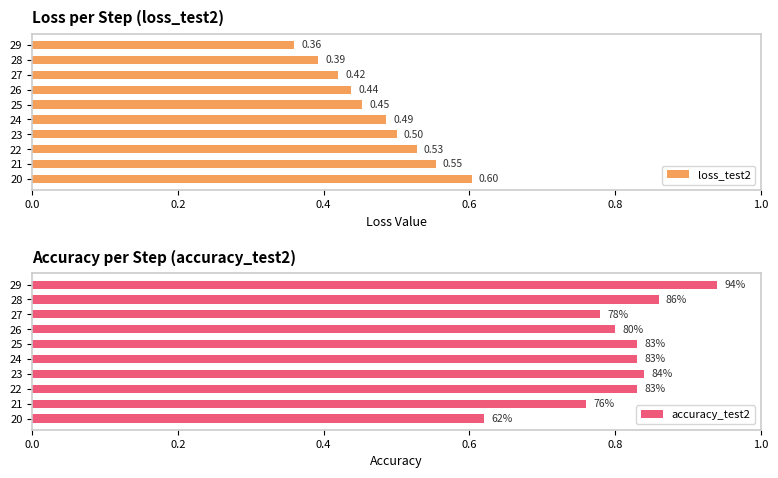

List the labels in order of loss_test2 value, smallest first.

29, 28, 27, 26, 25, 24, 23, 22, 21, 20